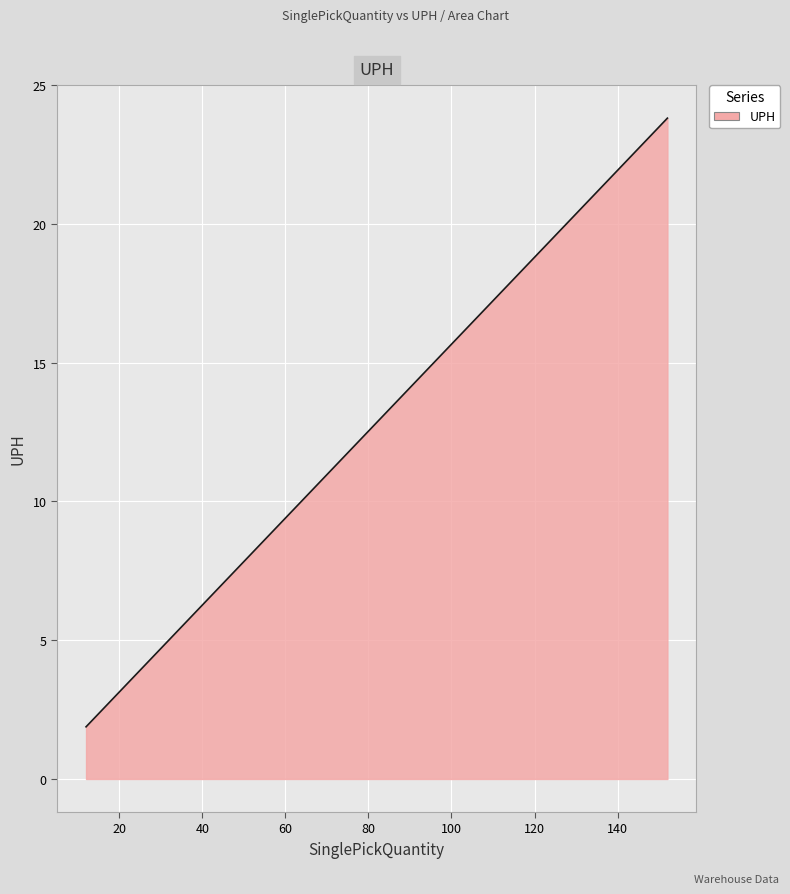

What is the minimum value shown in the chart?

1.9